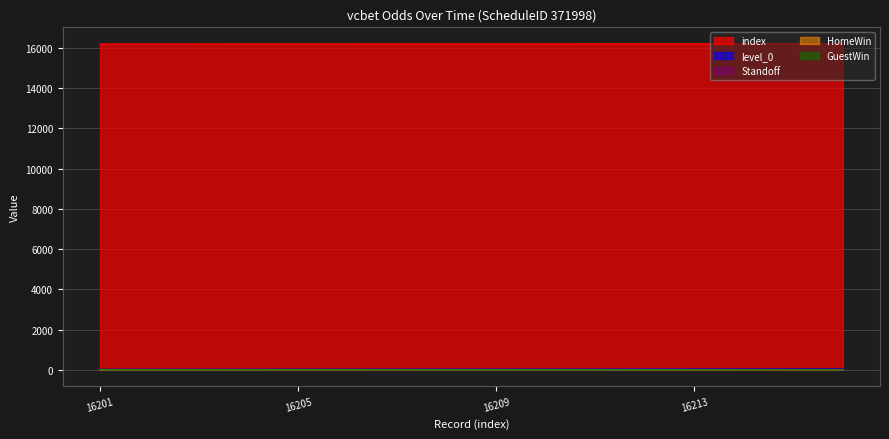

How many lines are shown in the chart?

5